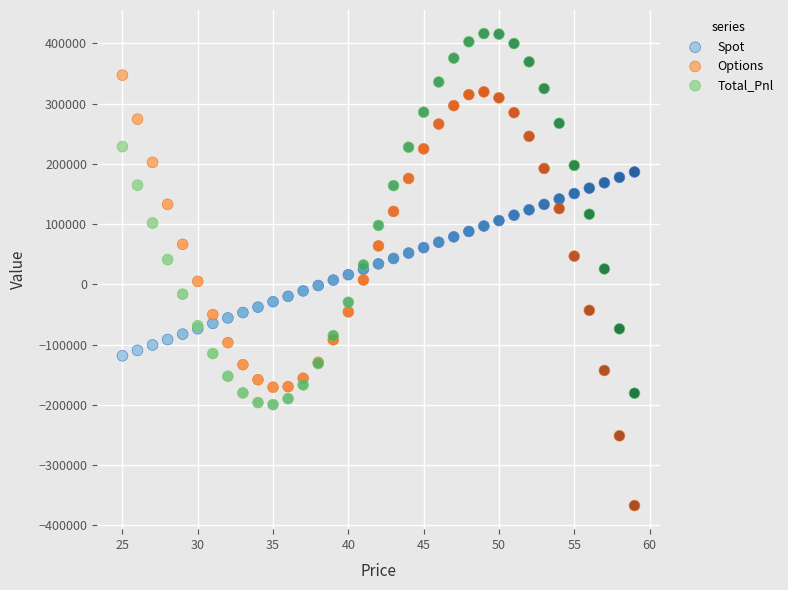

What are all the series names shown in the legend?

Spot, Options, Total_Pnl